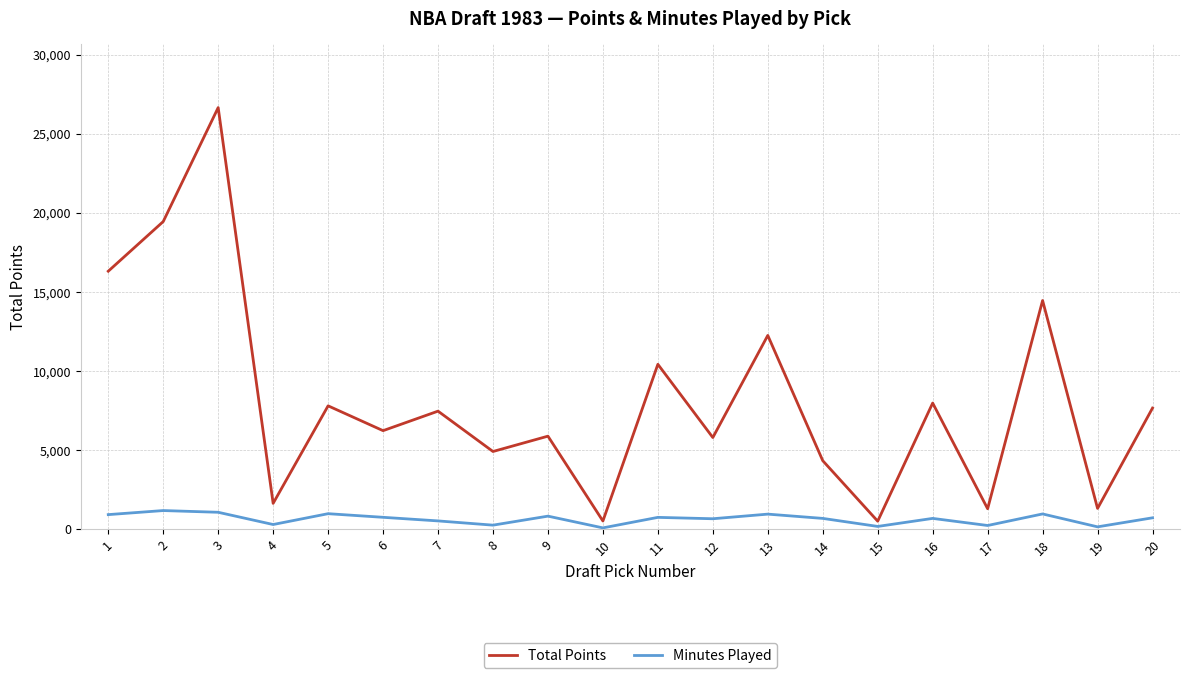

True or false: Total Points and Minutes Played intersect in this chart.

False